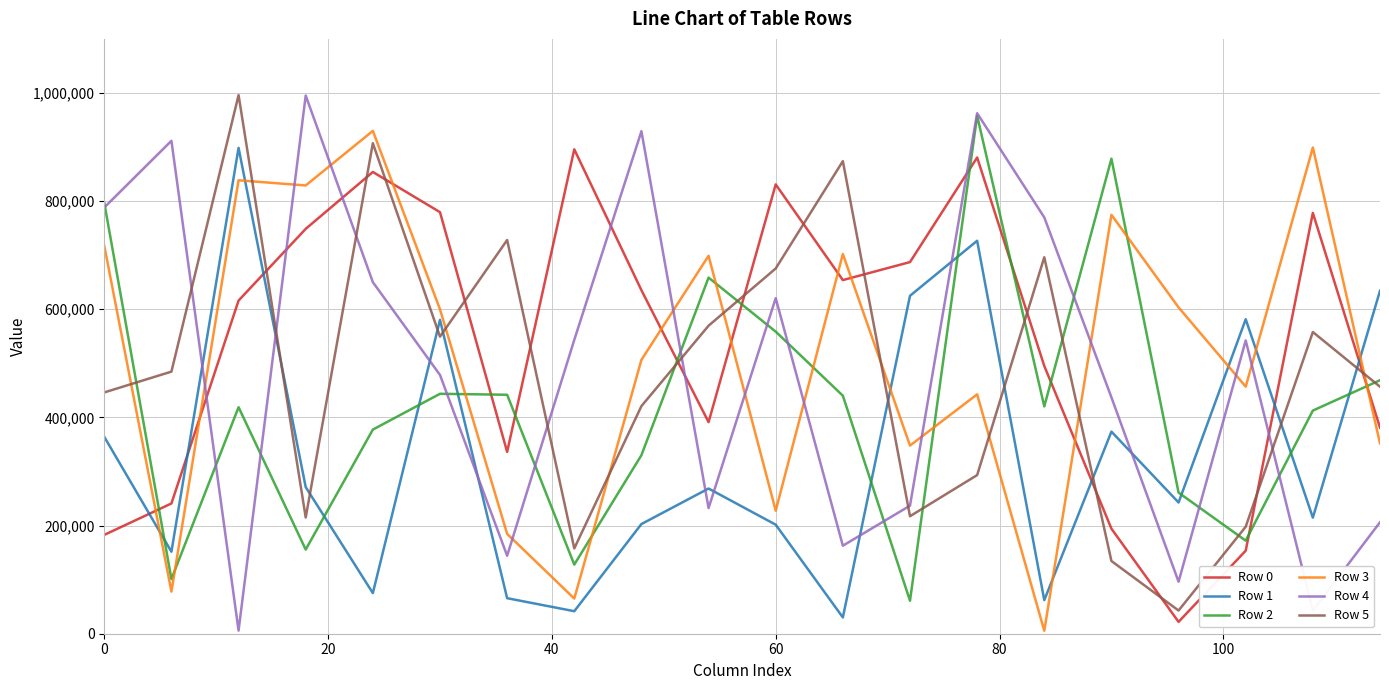

How many interior local peaks does the Row 3 series have?

7